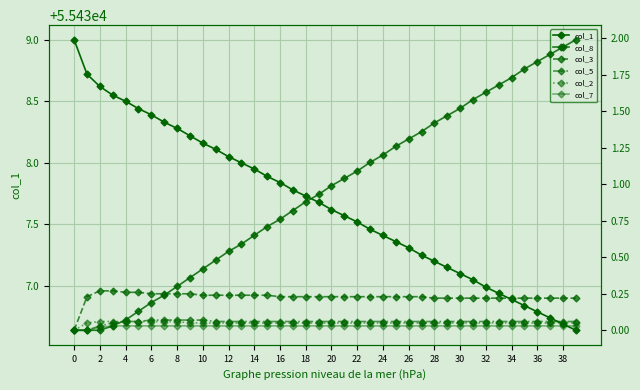

At 23, list the series in order from largest to smallest.

col_1, col_8, col_3, col_5, col_2, col_7